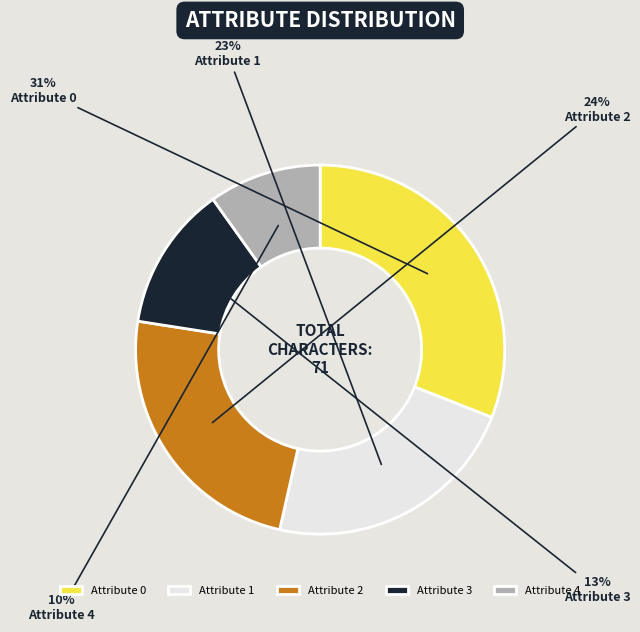

What percentage is the Attribute 2 slice, to the nearest percent?

24%